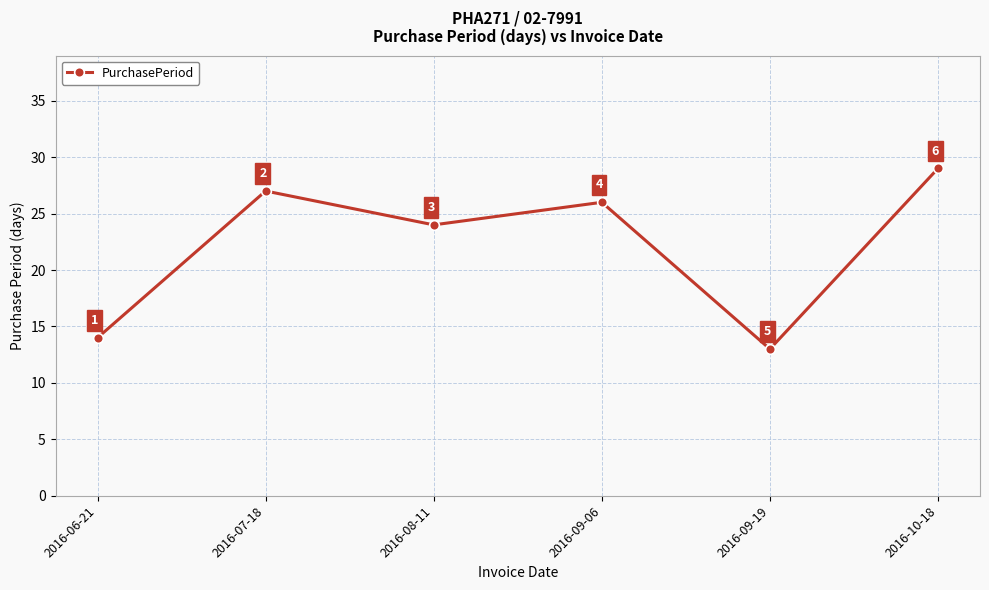

What position from the right is 2016-09-06?

3